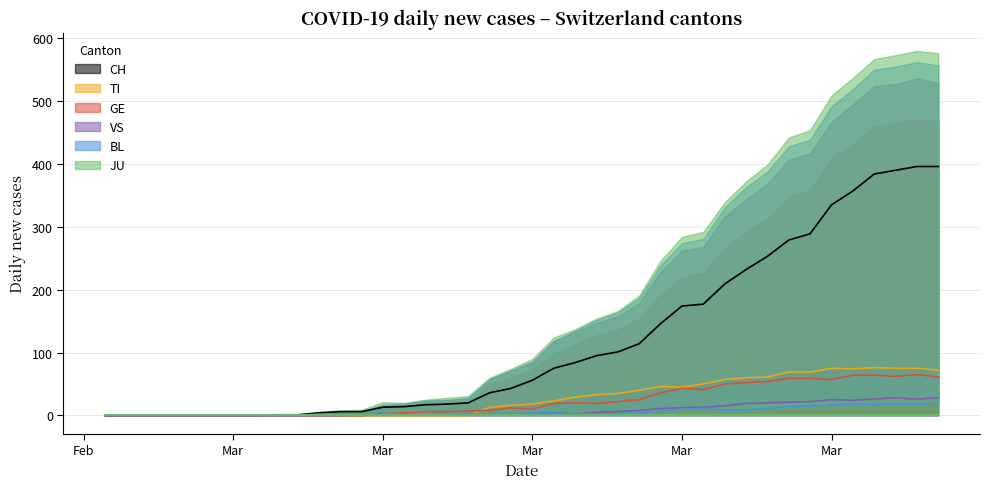

Is it true that CH equals 177 at 2020-03-24?

True